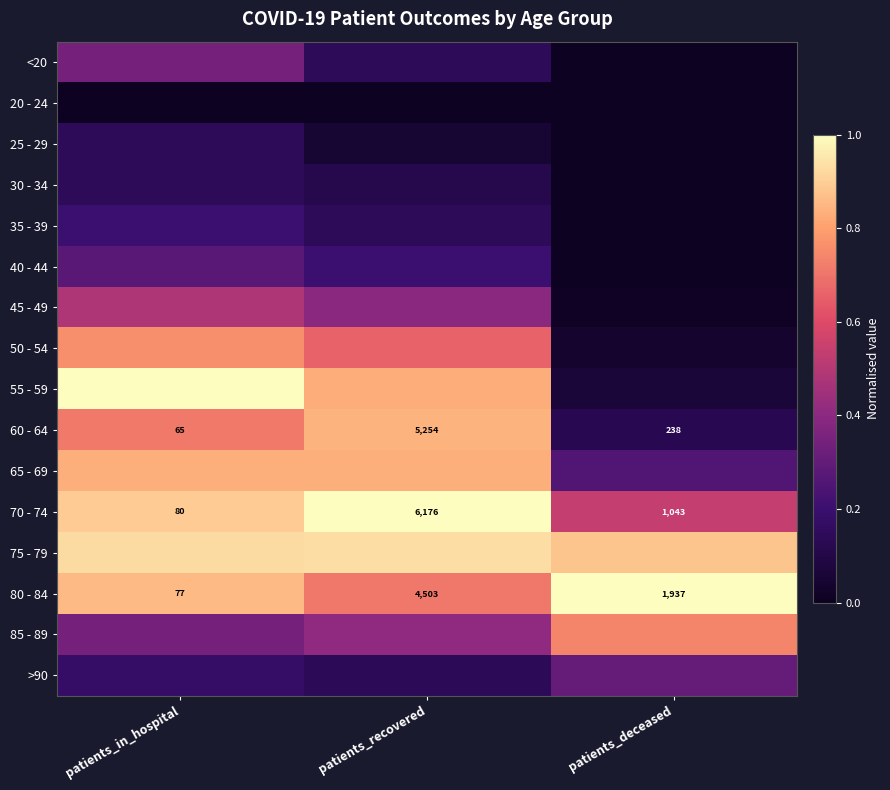

Where is 80 - 84 nearest to the value 2290?

patients_deceased